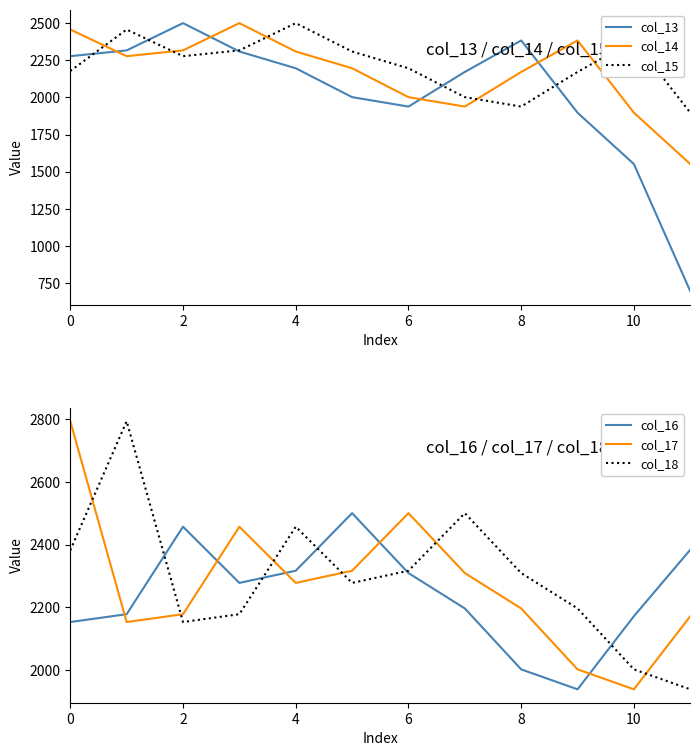

Is the value of col_13 at 2 greater than the value of col_15 at 0?

Yes